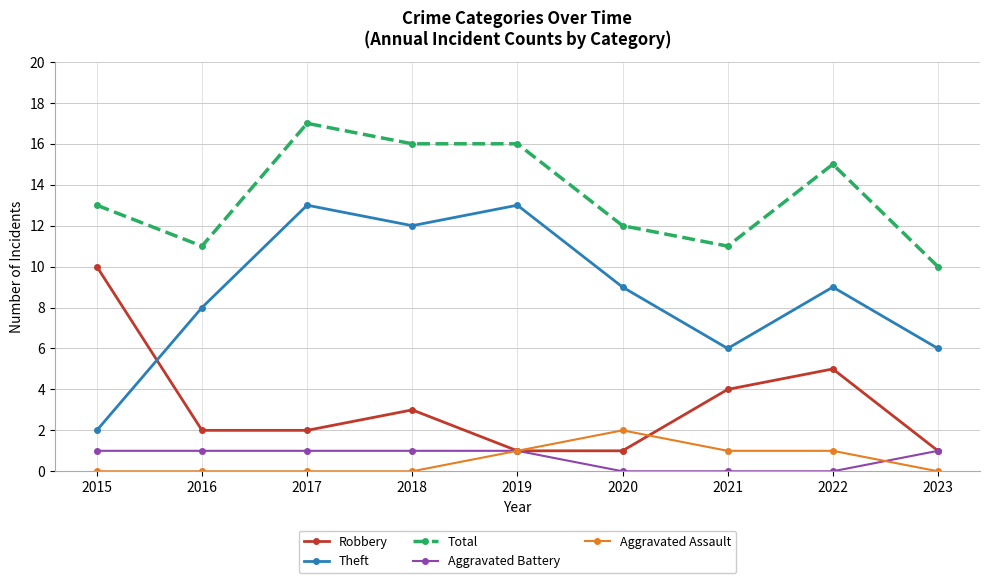

List the series in order of their peak value, lowest first.

Aggravated Battery, Aggravated Assault, Robbery, Theft, Total